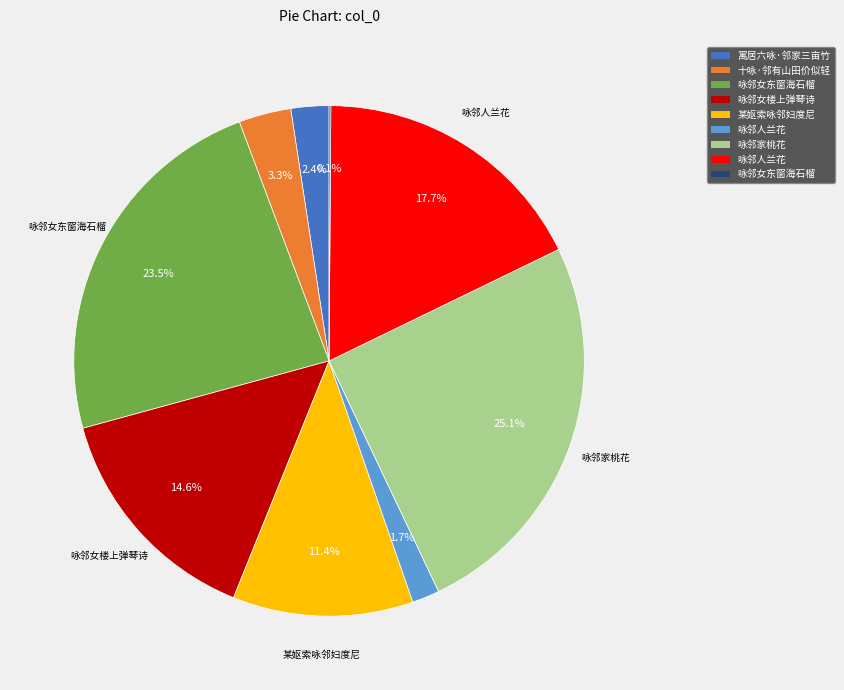

Is there a majority slice in this chart?

No